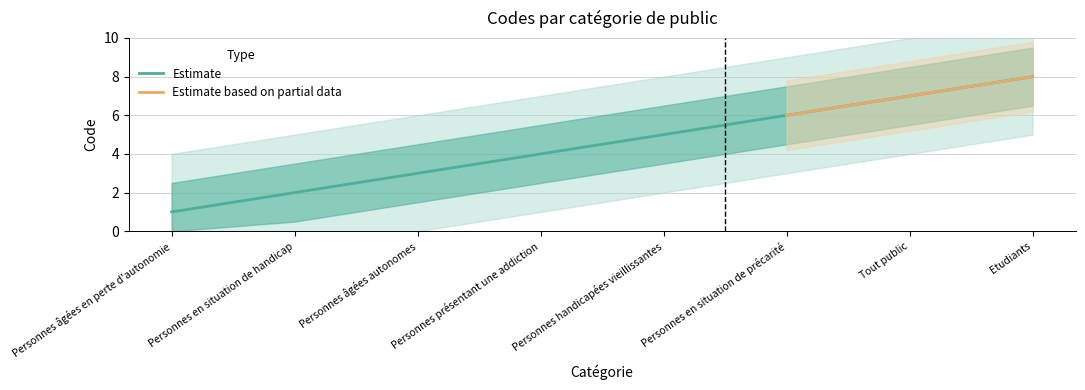

What is the label of the 3rd point from the left?

Personnes âgées autonomes